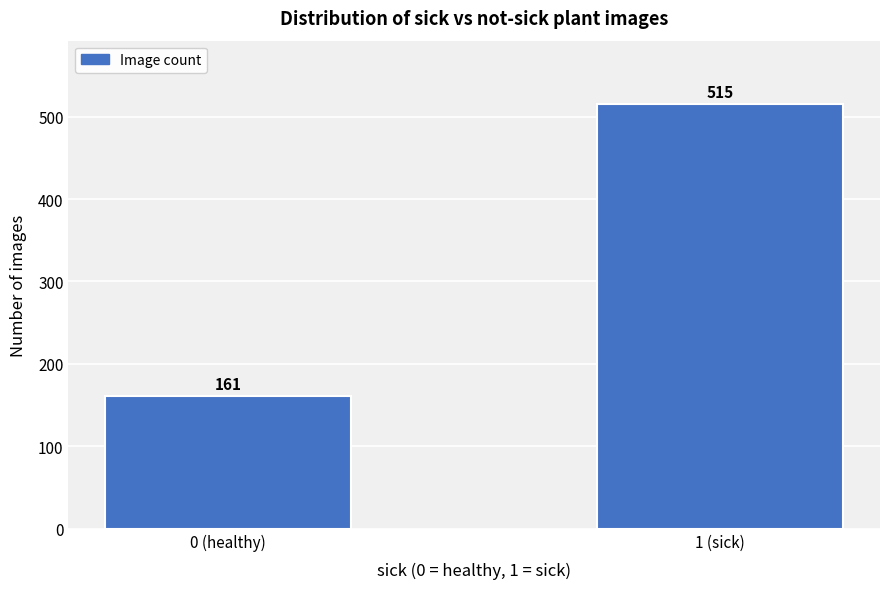

Reading left to right, extract all data points from this chart.

0 (healthy)=161	1 (sick)=515